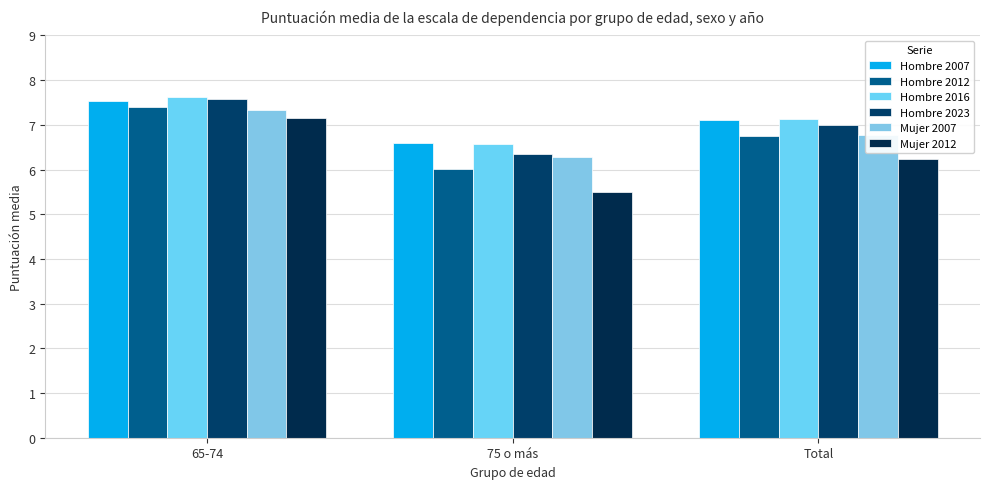

How many data points in Hombre 2023 are above 7?

2